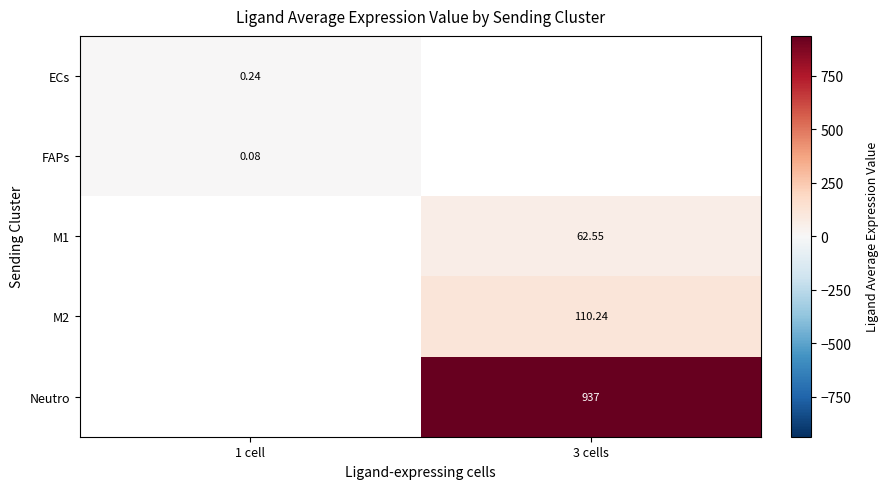

The value of M1 at 3 cells is 62.5. True or false?

True